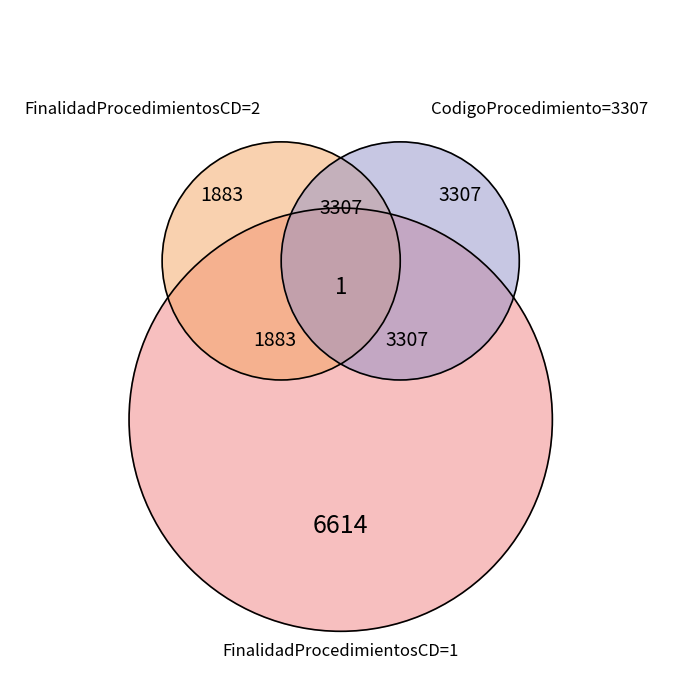

Which series has the largest range (max minus min)?

CodigoProcedimiento